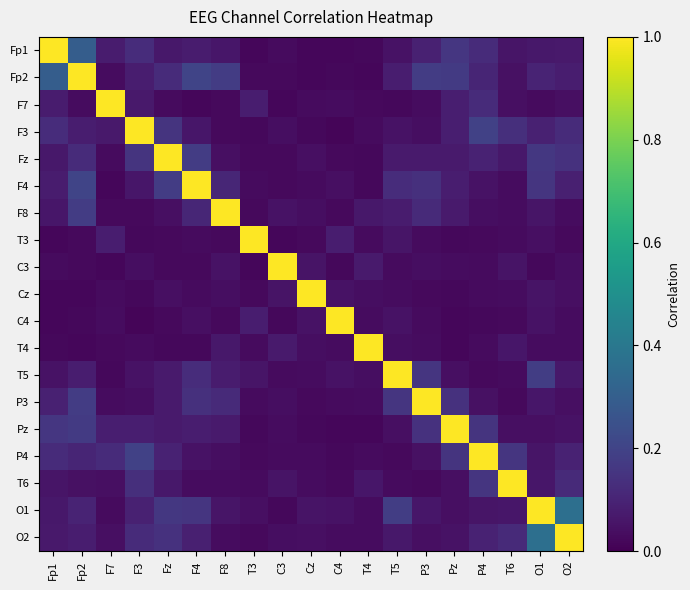

Reading left to right, transcribe all the data shown in this chart.

Fp1: Fp1=1.0	Fp2=0.3	F7=0.1	F3=0.1	Fz=0.1	F4=0.1	F8=0.1	T3=0.0	C3=0.0	Cz=0.0	C4=0.0	T4=0.0	T5=0.0	P3=0.1	Pz=0.2	P4=0.1	T6=0.1	O1=0.1	O2=0.1
Fp2: Fp1=0.3	Fp2=1.0	F7=0.0	F3=0.1	Fz=0.1	F4=0.2	F8=0.2	T3=0.0	C3=0.0	Cz=0.0	C4=0.0	T4=0.0	T5=0.1	P3=0.2	Pz=0.2	P4=0.1	T6=0.0	O1=0.1	O2=0.1
F7: Fp1=0.1	Fp2=0.0	F7=1.0	F3=0.1	Fz=0.0	F4=0.0	F8=0.0	T3=0.1	C3=0.0	Cz=0.0	C4=0.0	T4=0.0	T5=0.0	P3=0.0	Pz=0.1	P4=0.1	T6=0.0	O1=0.0	O2=0.0
F3: Fp1=0.1	Fp2=0.1	F7=0.1	F3=1.0	Fz=0.2	F4=0.1	F8=0.0	T3=0.0	C3=0.0	Cz=0.0	C4=0.0	T4=0.0	T5=0.0	P3=0.0	Pz=0.1	P4=0.2	T6=0.1	O1=0.1	O2=0.1
Fz: Fp1=0.1	Fp2=0.1	F7=0.0	F3=0.2	Fz=1.0	F4=0.2	F8=0.0	T3=0.0	C3=0.0	Cz=0.0	C4=0.0	T4=0.0	T5=0.1	P3=0.1	Pz=0.1	P4=0.1	T6=0.1	O1=0.2	O2=0.1
F4: Fp1=0.1	Fp2=0.2	F7=0.0	F3=0.1	Fz=0.2	F4=1.0	F8=0.1	T3=0.0	C3=0.0	Cz=0.0	C4=0.0	T4=0.0	T5=0.1	P3=0.1	Pz=0.1	P4=0.0	T6=0.0	O1=0.2	O2=0.1
F8: Fp1=0.1	Fp2=0.2	F7=0.0	F3=0.0	Fz=0.0	F4=0.1	F8=1.0	T3=0.0	C3=0.0	Cz=0.0	C4=0.0	T4=0.1	T5=0.1	P3=0.1	Pz=0.1	P4=0.0	T6=0.0	O1=0.1	O2=0.0
T3: Fp1=0.0	Fp2=0.0	F7=0.1	F3=0.0	Fz=0.0	F4=0.0	F8=0.0	T3=1.0	C3=0.0	Cz=0.0	C4=0.1	T4=0.0	T5=0.1	P3=0.0	Pz=0.0	P4=0.0	T6=0.0	O1=0.0	O2=0.0
C3: Fp1=0.0	Fp2=0.0	F7=0.0	F3=0.0	Fz=0.0	F4=0.0	F8=0.0	T3=0.0	C3=1.0	Cz=0.1	C4=0.0	T4=0.1	T5=0.0	P3=0.0	Pz=0.0	P4=0.0	T6=0.1	O1=0.0	O2=0.0
Cz: Fp1=0.0	Fp2=0.0	F7=0.0	F3=0.0	Fz=0.0	F4=0.0	F8=0.0	T3=0.0	C3=0.1	Cz=1.0	C4=0.0	T4=0.0	T5=0.0	P3=0.0	Pz=0.0	P4=0.0	T6=0.0	O1=0.1	O2=0.0
C4: Fp1=0.0	Fp2=0.0	F7=0.0	F3=0.0	Fz=0.0	F4=0.0	F8=0.0	T3=0.1	C3=0.0	Cz=0.0	C4=1.0	T4=0.0	T5=0.0	P3=0.0	Pz=0.0	P4=0.0	T6=0.0	O1=0.0	O2=0.0
T4: Fp1=0.0	Fp2=0.0	F7=0.0	F3=0.0	Fz=0.0	F4=0.0	F8=0.1	T3=0.0	C3=0.1	Cz=0.0	C4=0.0	T4=1.0	T5=0.0	P3=0.0	Pz=0.0	P4=0.0	T6=0.1	O1=0.0	O2=0.0
T5: Fp1=0.0	Fp2=0.1	F7=0.0	F3=0.0	Fz=0.1	F4=0.1	F8=0.1	T3=0.1	C3=0.0	Cz=0.0	C4=0.0	T4=0.0	T5=1.0	P3=0.2	Pz=0.0	P4=0.0	T6=0.0	O1=0.2	O2=0.1
P3: Fp1=0.1	Fp2=0.2	F7=0.0	F3=0.0	Fz=0.1	F4=0.1	F8=0.1	T3=0.0	C3=0.0	Cz=0.0	C4=0.0	T4=0.0	T5=0.2	P3=1.0	Pz=0.1	P4=0.0	T6=0.0	O1=0.1	O2=0.0
Pz: Fp1=0.2	Fp2=0.2	F7=0.1	F3=0.1	Fz=0.1	F4=0.1	F8=0.1	T3=0.0	C3=0.0	Cz=0.0	C4=0.0	T4=0.0	T5=0.0	P3=0.1	Pz=1.0	P4=0.2	T6=0.0	O1=0.0	O2=0.0
P4: Fp1=0.1	Fp2=0.1	F7=0.1	F3=0.2	Fz=0.1	F4=0.0	F8=0.0	T3=0.0	C3=0.0	Cz=0.0	C4=0.0	T4=0.0	T5=0.0	P3=0.0	Pz=0.2	P4=1.0	T6=0.2	O1=0.1	O2=0.1
T6: Fp1=0.1	Fp2=0.0	F7=0.0	F3=0.1	Fz=0.1	F4=0.0	F8=0.0	T3=0.0	C3=0.1	Cz=0.0	C4=0.0	T4=0.1	T5=0.0	P3=0.0	Pz=0.0	P4=0.2	T6=1.0	O1=0.1	O2=0.1
O1: Fp1=0.1	Fp2=0.1	F7=0.0	F3=0.1	Fz=0.2	F4=0.2	F8=0.1	T3=0.0	C3=0.0	Cz=0.1	C4=0.0	T4=0.0	T5=0.2	P3=0.1	Pz=0.0	P4=0.1	T6=0.1	O1=1.0	O2=0.4
O2: Fp1=0.1	Fp2=0.1	F7=0.0	F3=0.1	Fz=0.1	F4=0.1	F8=0.0	T3=0.0	C3=0.0	Cz=0.0	C4=0.0	T4=0.0	T5=0.1	P3=0.0	Pz=0.0	P4=0.1	T6=0.1	O1=0.4	O2=1.0